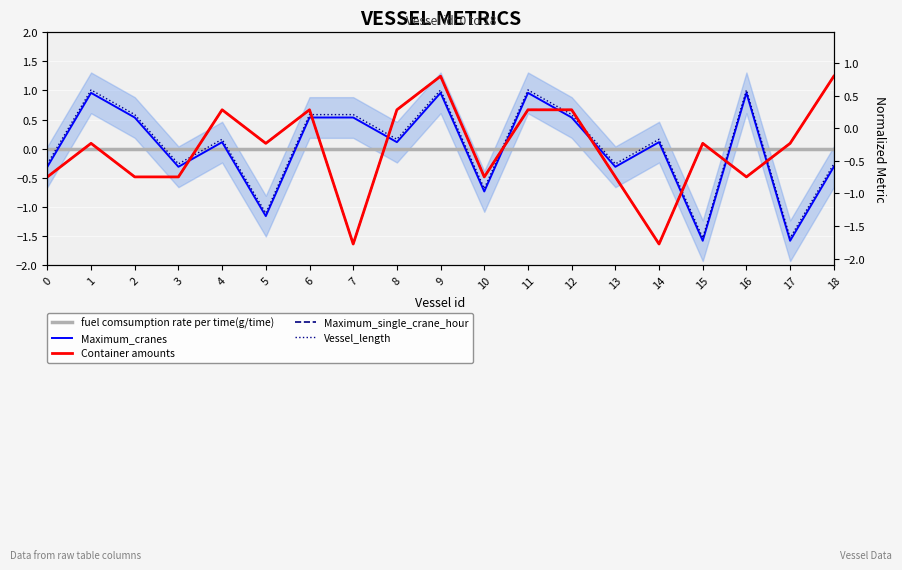

Reading left to right, what are all the values shown in this chart?

fuel comsumption rate per time(g/time): 0.0	0.0	0.0	0.0	0.0	0.0	0.0	0.0	0.0	0.0	0.0	0.0	0.0	0.0	0.0	0.0	0.0	0.0	0.0
Maximum_cranes: -0.3	1.0	0.5	-0.3	0.1	-1.2	0.5	0.5	0.1	1.0	-0.7	1.0	0.5	-0.3	0.1	-1.6	1.0	-1.6	-0.3
Container amounts: -0.5	0.1	-0.5	-0.5	0.7	0.1	0.7	-1.6	0.7	1.2	-0.5	0.7	0.7	-0.5	-1.6	0.1	-0.5	0.1	1.2
Maximum_single_crane_hour: -0.5	0.1	-0.5	-0.5	0.7	0.1	0.7	-1.6	0.7	1.2	-0.5	0.7	0.7	-0.5	-1.6	0.1	-0.5	0.1	1.2
Vessel_length: -0.3	1.0	0.6	-0.3	0.2	-1.1	0.6	0.6	0.2	1.0	-0.7	1.0	0.6	-0.3	0.2	-1.5	1.0	-1.5	-0.3